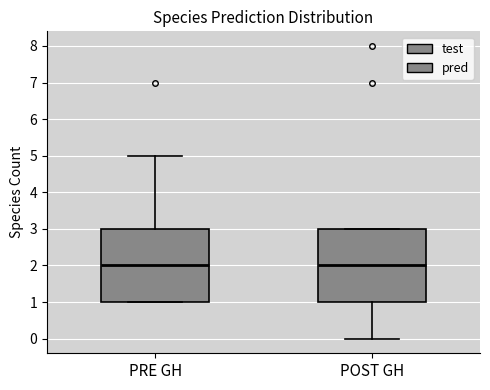

Where is the lower edge of the box for PRE GH on the y-axis? The values are not printed on the chart, so give them approximately, as read against the axis.

1